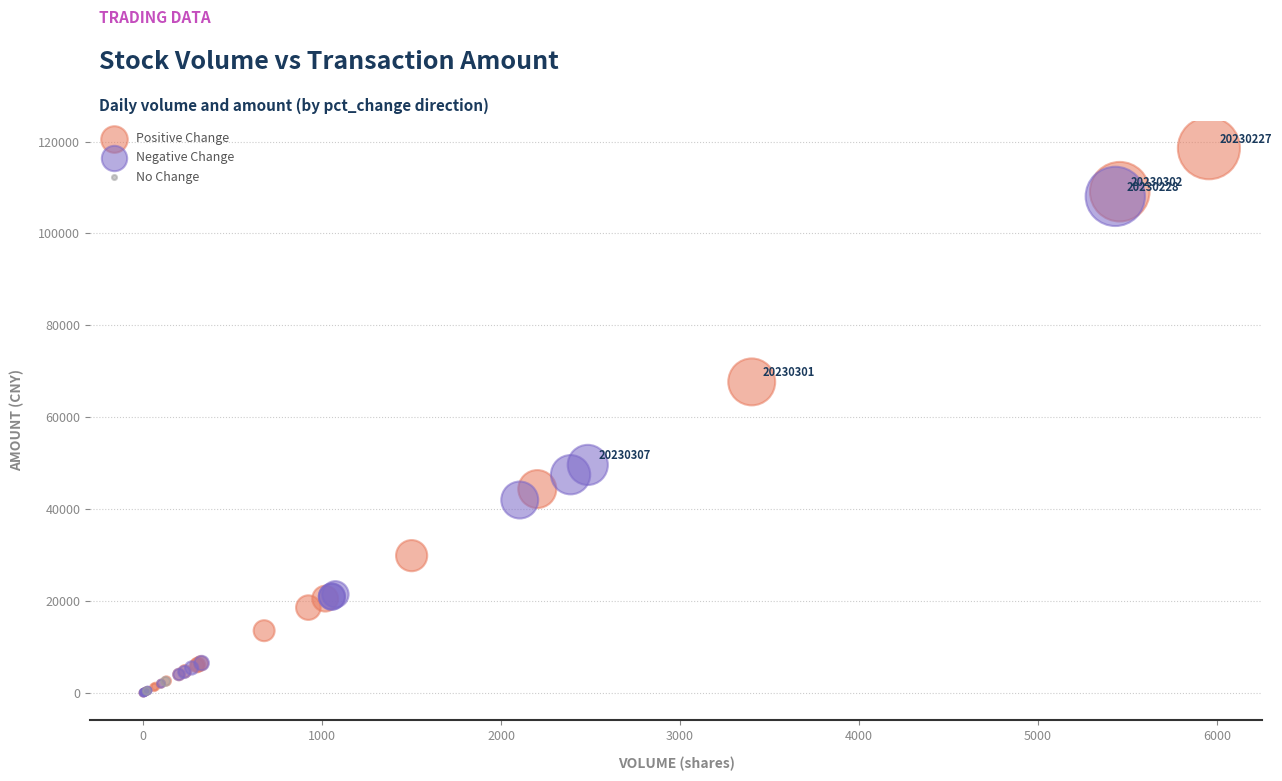

What are all the series names shown in the legend?

Positive Change, Negative Change, No Change